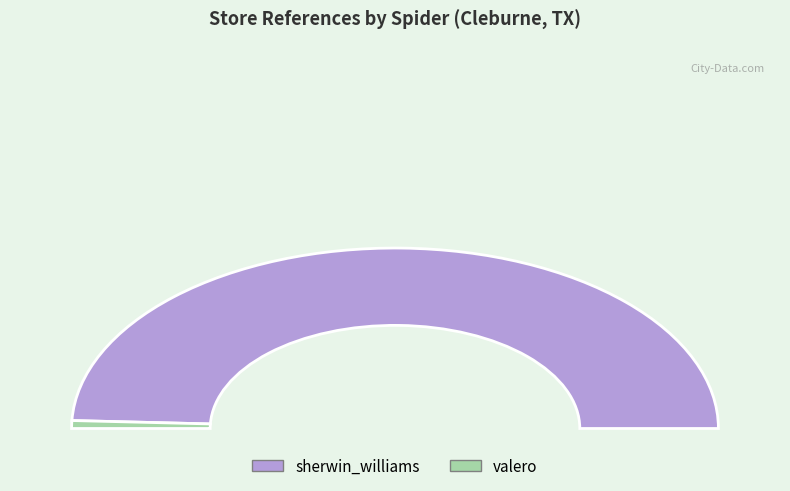

To the nearest percent, what is the difference between the valero and sherwin_williams slice percentages?

97%